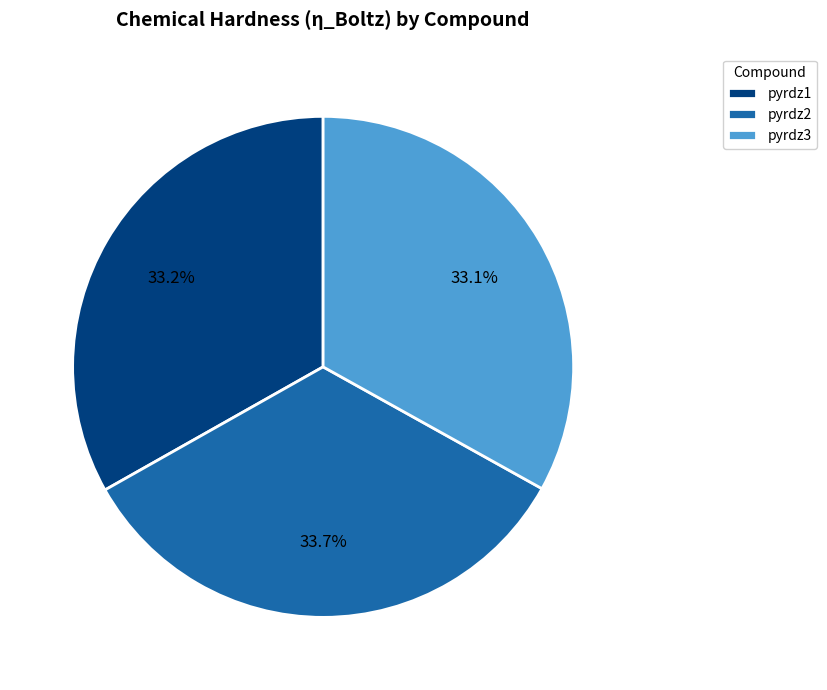

Combined, what portion of the pie is pyrdz2 and pyrdz1?

66.9%